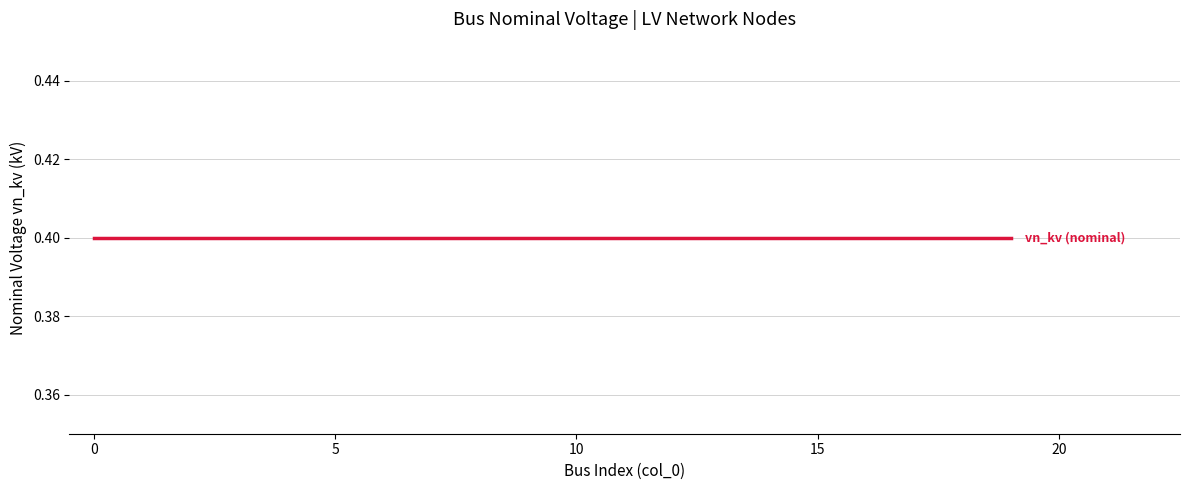

Is it true that vn_kv (nominal) equals 0.7 at 0?

False